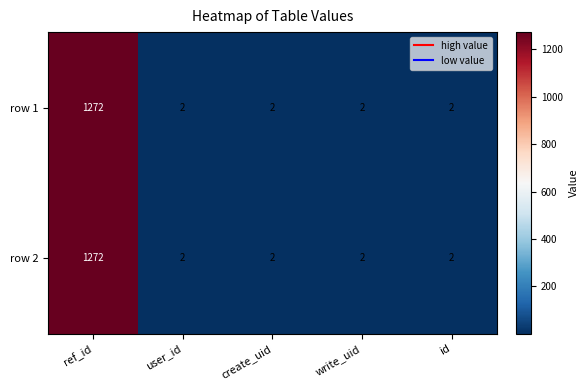

Count the number of data series in this chart.

2